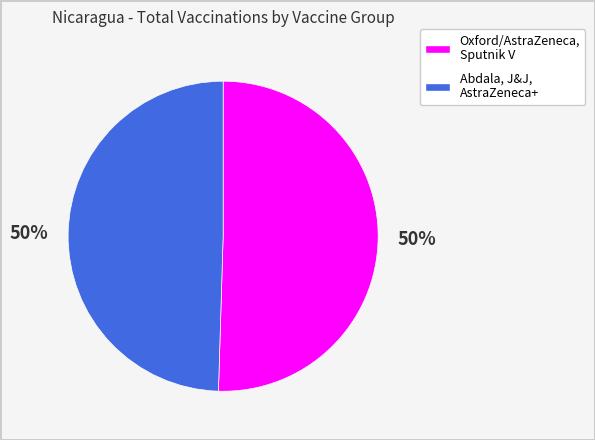

To the nearest percent, what is the average slice percentage?

50%